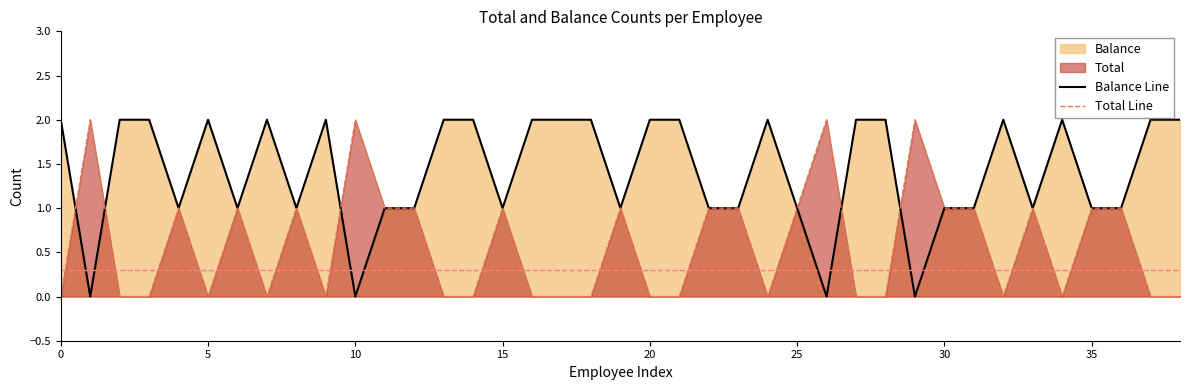

What is the sum of all Balance Line values?

55